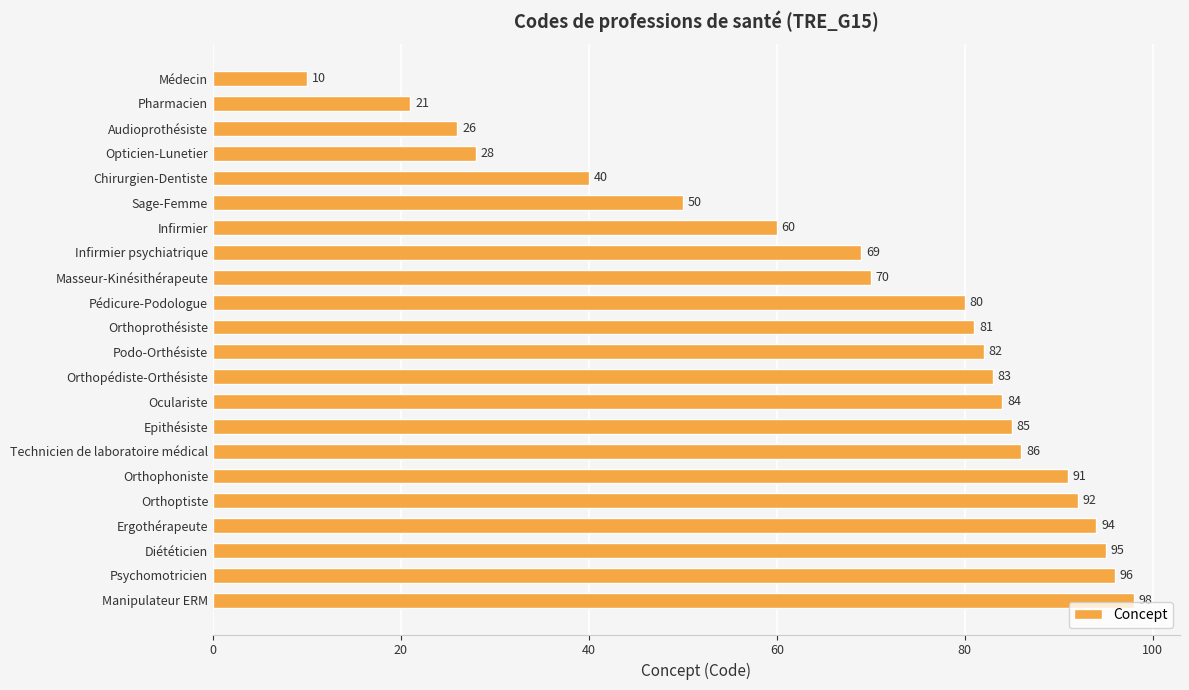

What is the approximate value at Orthopédiste-Orthésiste?

83